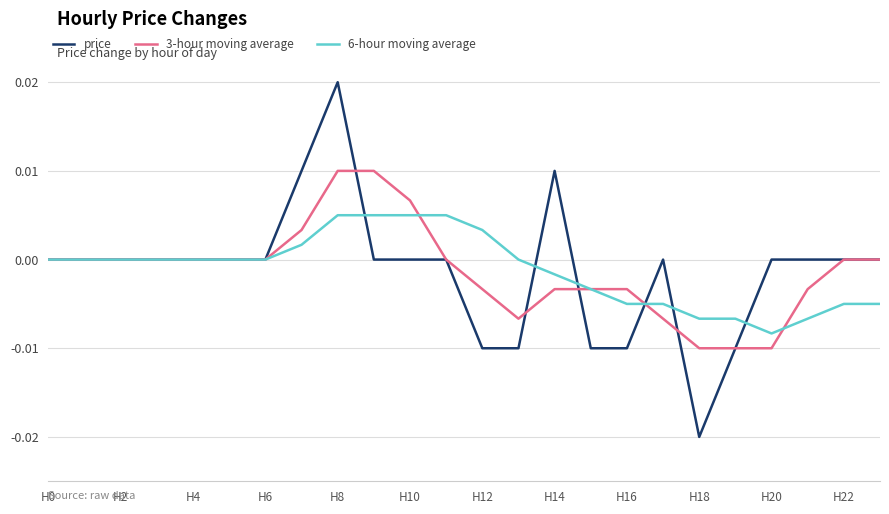

Is this an area chart (filled region under the line)?

No